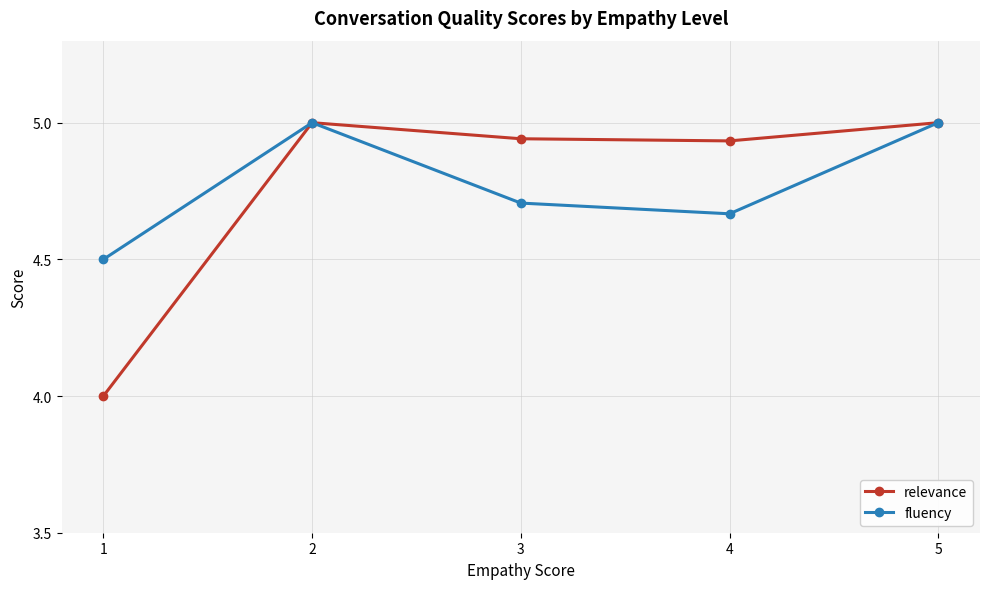

In relevance, how many points are lower than both neighbors (excluding endpoints)?

1